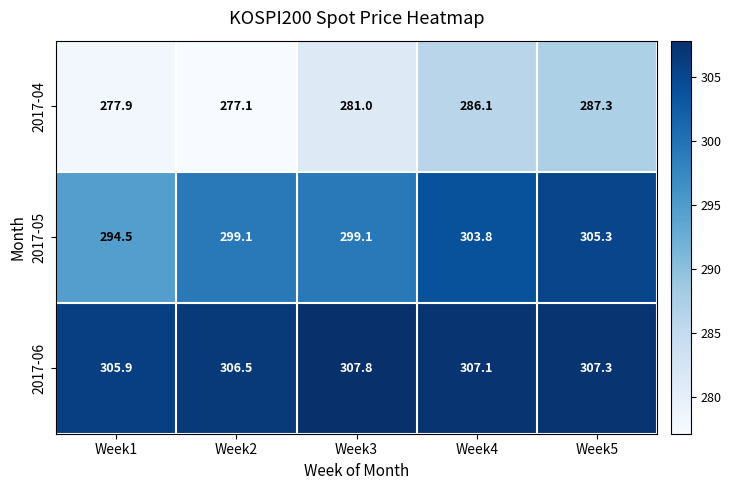

Between Week3 and Week5, which series saw the biggest shift?

2017-04